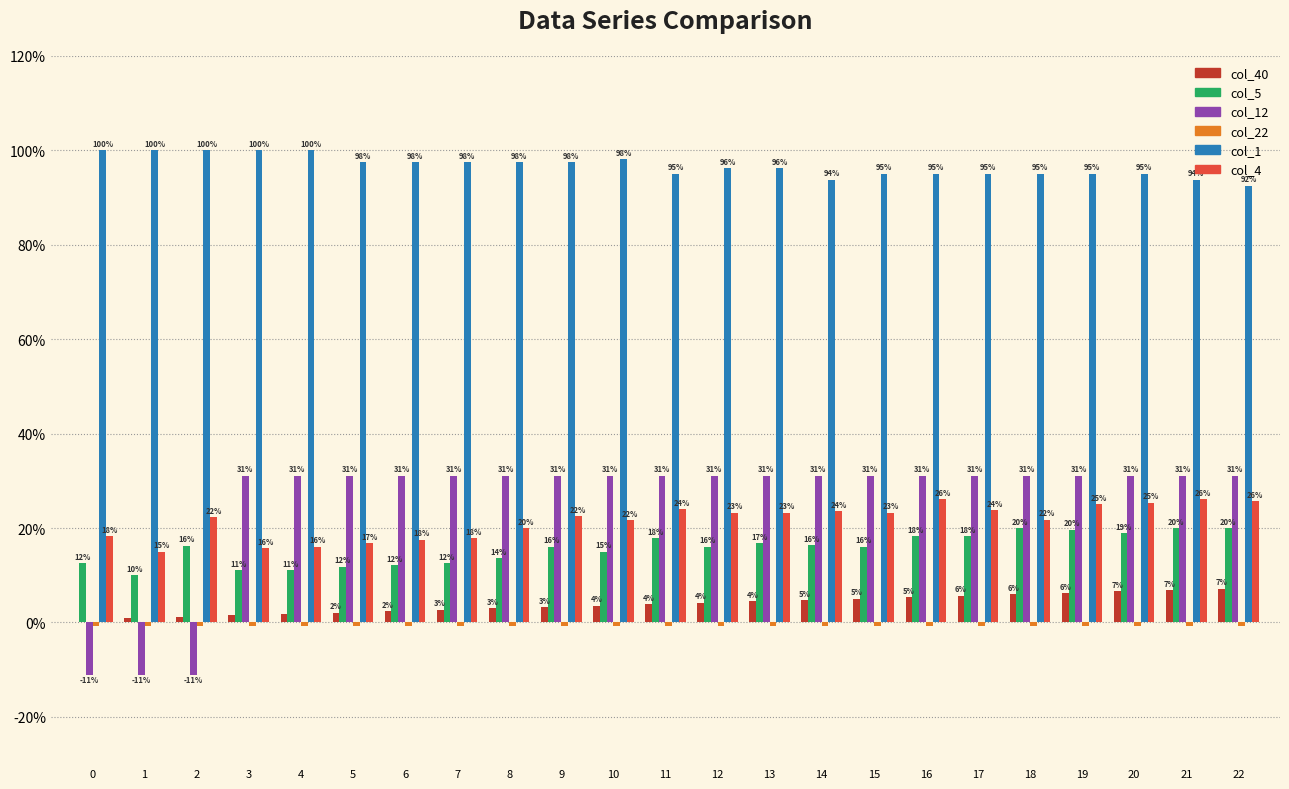

Which series has the largest total across all categories?

col_1